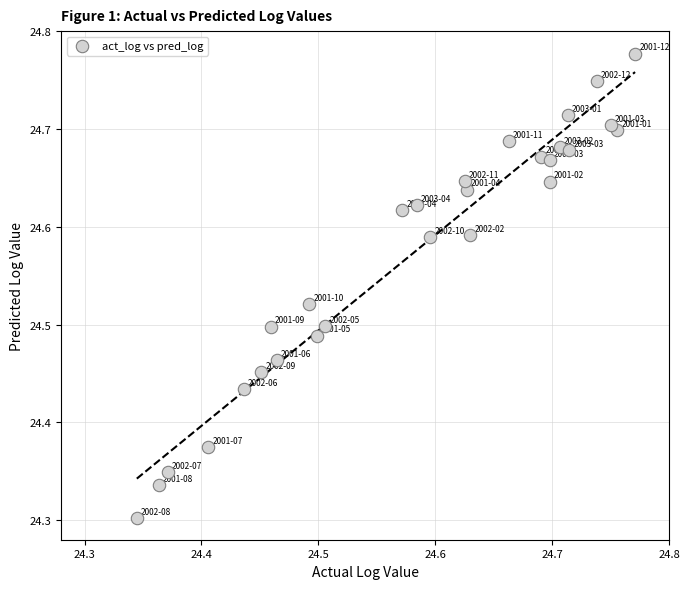

What is the range of Y values (max minus min)?

0.5